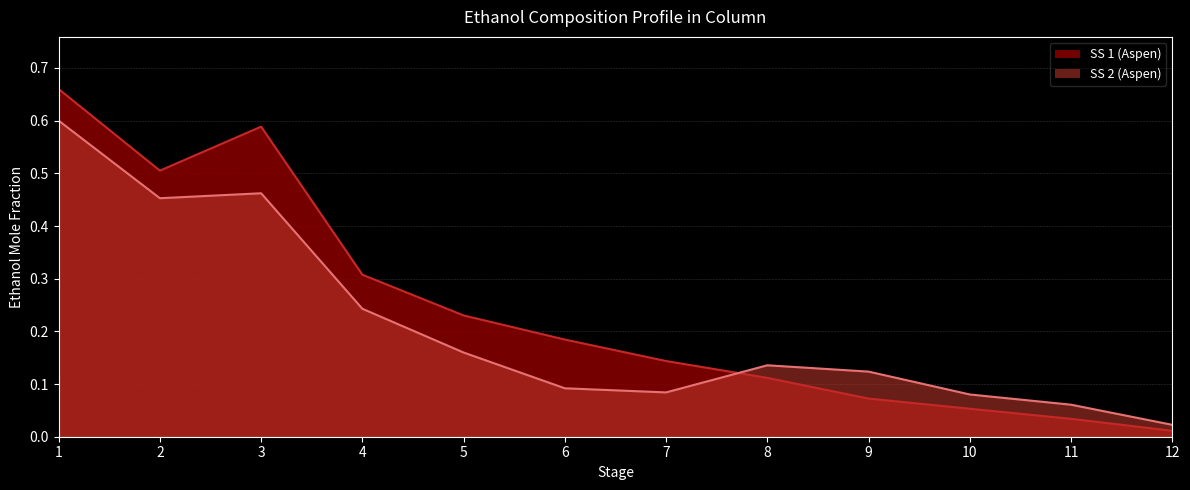

At which category is the sum across all series the highest?

1